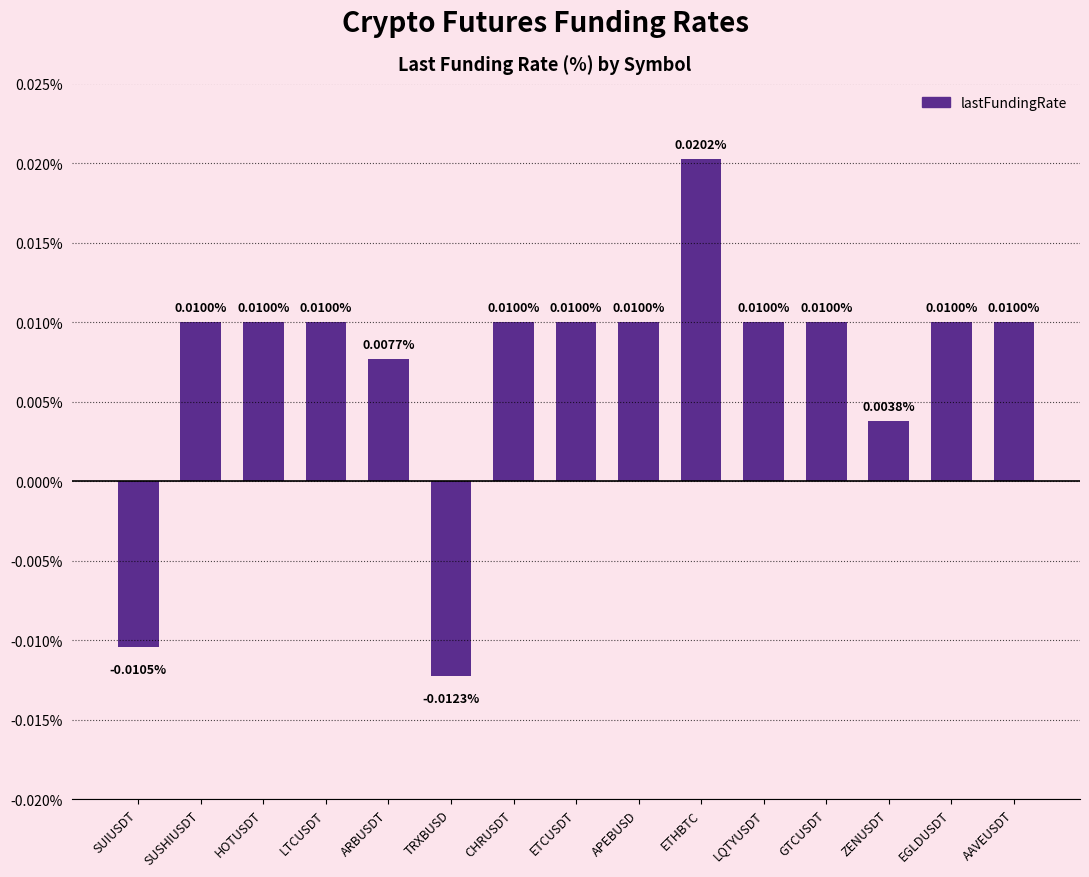

Where is the data nearest to the value 0?

ZENUSDT